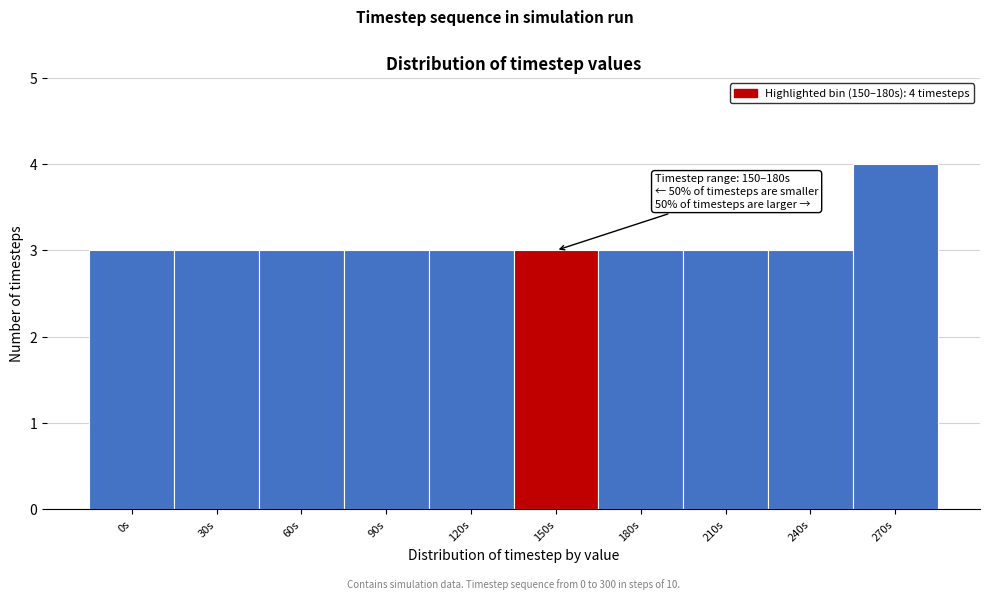

Reading left to right, transcribe all the data shown in this chart.

0s=3	30s=3	60s=3	90s=3	120s=3	150s=3	180s=3	210s=3	240s=3	270s=4